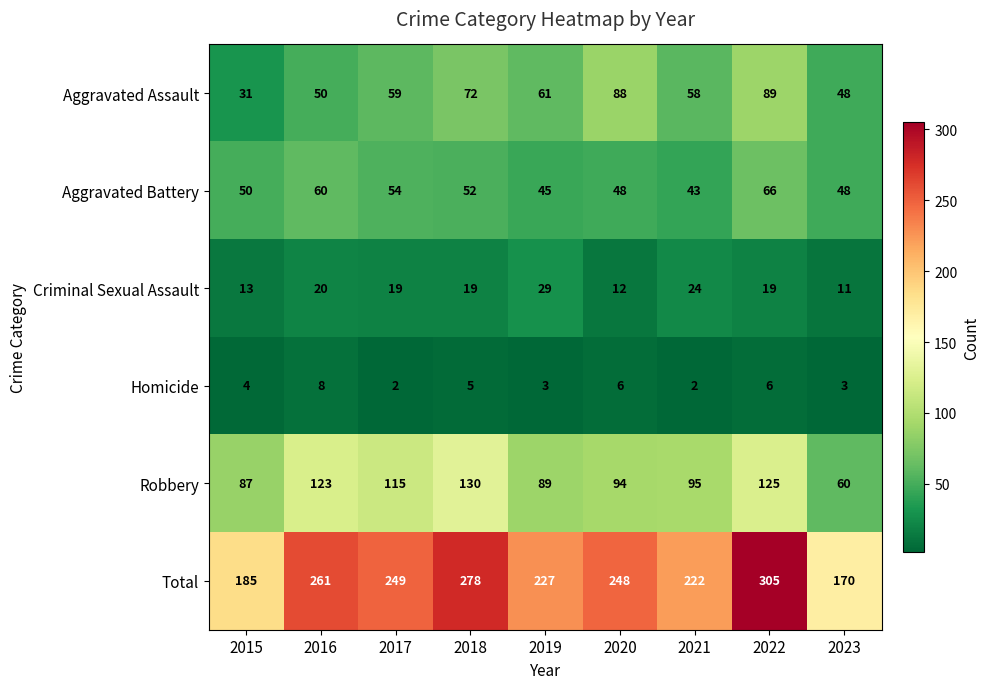

What is the difference between the maximum and minimum values in the Aggravated Battery series?

23